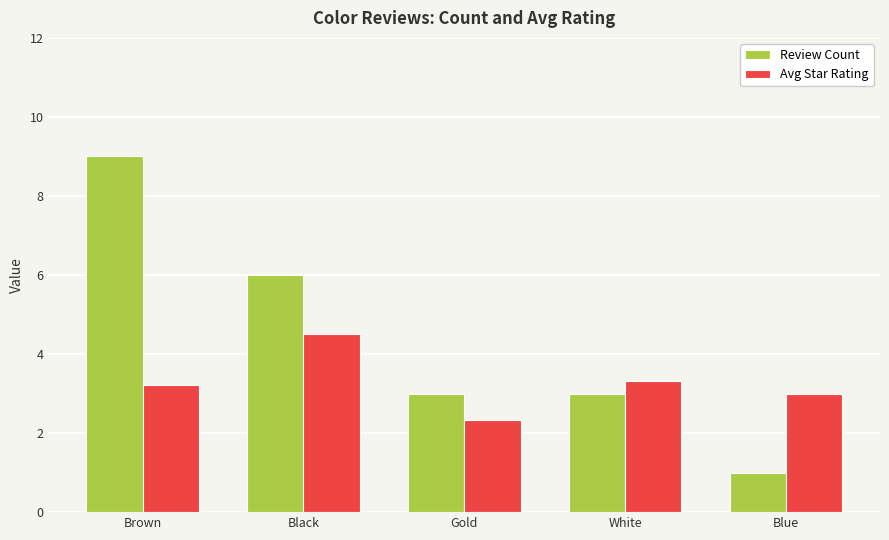

At how many categories does at least one series exceed 4?

2